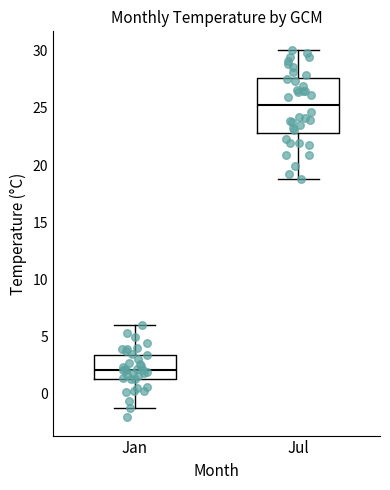

Comparing the boxes themselves (not the whiskers), which one is the tallest?

Jul